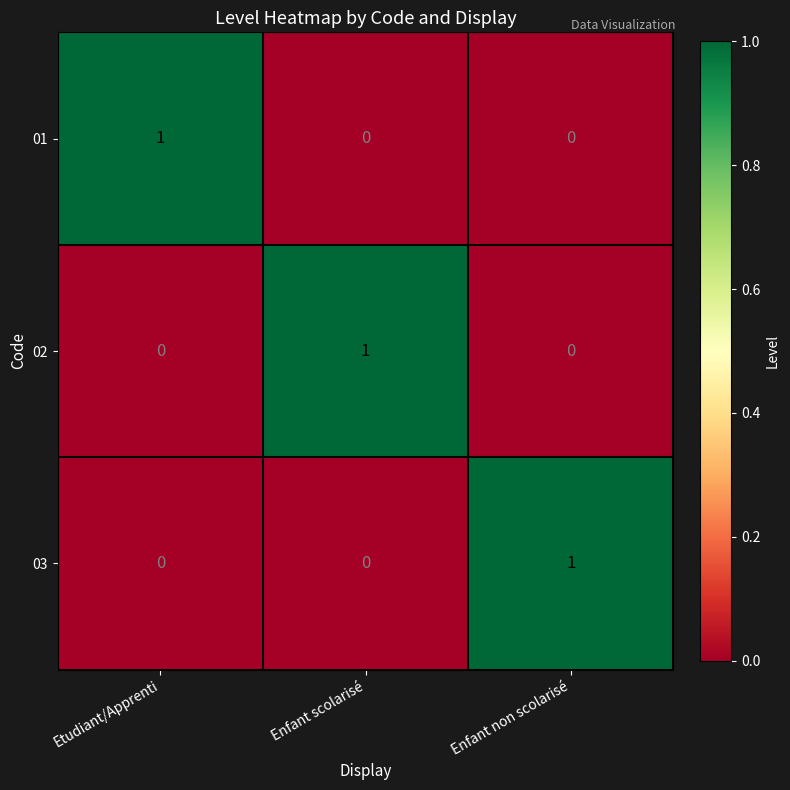

Reading left to right, list all the values displayed in this chart.

01: 1	0	0
02: 0	1	0
03: 0	0	1